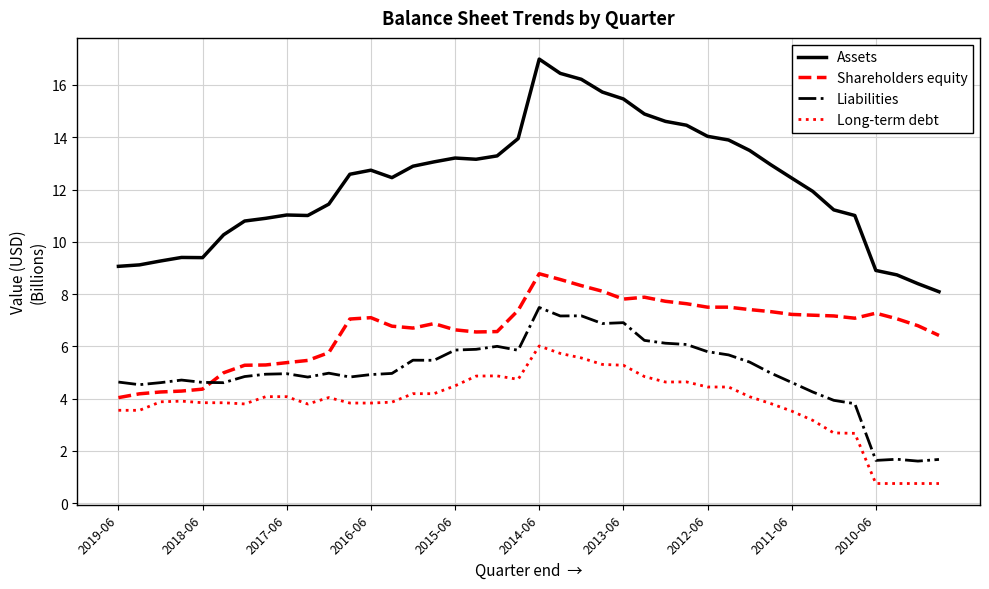

What is the difference between the second highest and second lowest values in the Assets series?

8.0